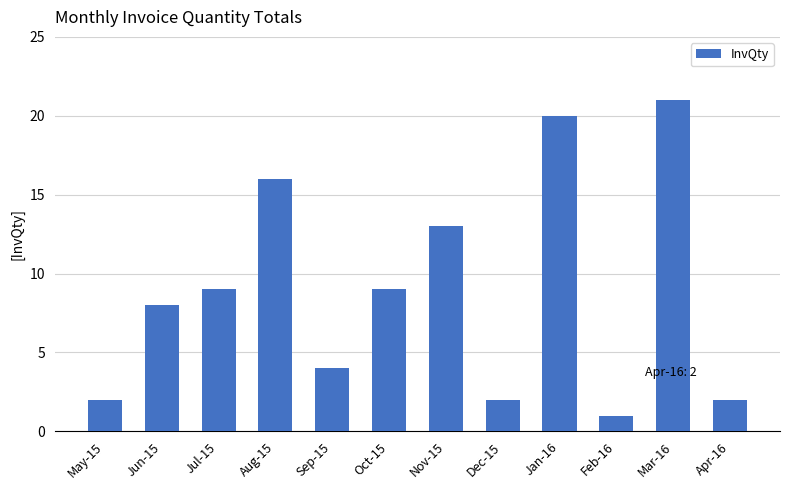

Between Aug-15 and Apr-16, which is larger?

Aug-15